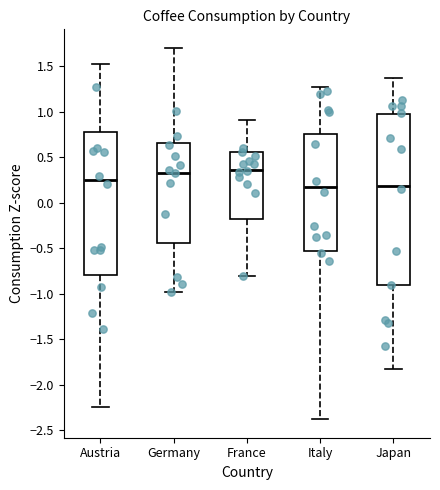

Reading left to right, read every box against the y-axis: the position of its median line, the range the box covers, and the ends of its whiskers. The values are not printed on the chart, so give them approximately, as read against the axis.

Austria: median 0.25, box -0.80 to 0.75, whiskers -2.25 to 1.50
Germany: median 0.30, box -0.45 to 0.65, whiskers -1.00 to 1.70
France: median 0.35, box -0.20 to 0.55, whiskers -0.80 to 0.90
Italy: median 0.15, box -0.55 to 0.75, whiskers -2.40 to 1.25
Japan: median 0.20, box -0.90 to 1.00, whiskers -1.80 to 1.35